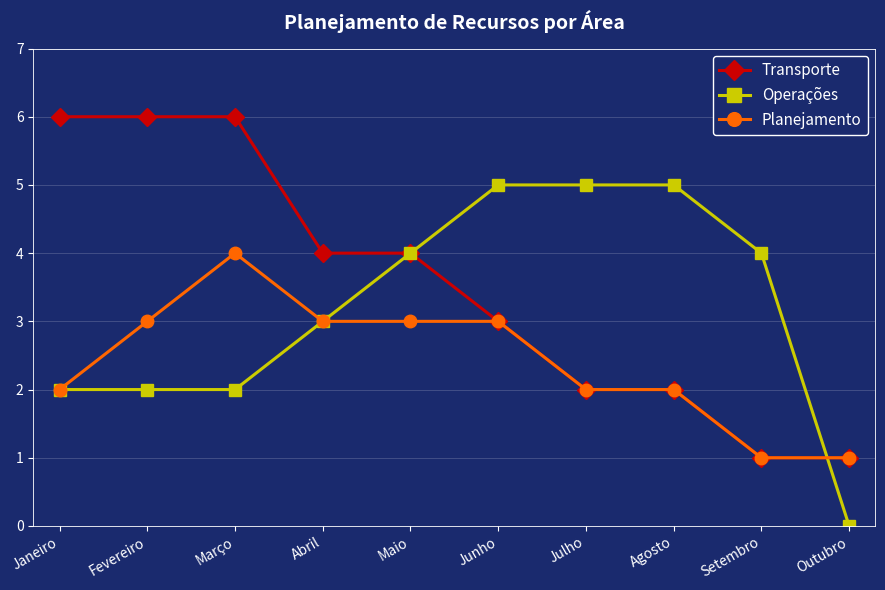

Where is Transporte nearest to the value 3?

Junho